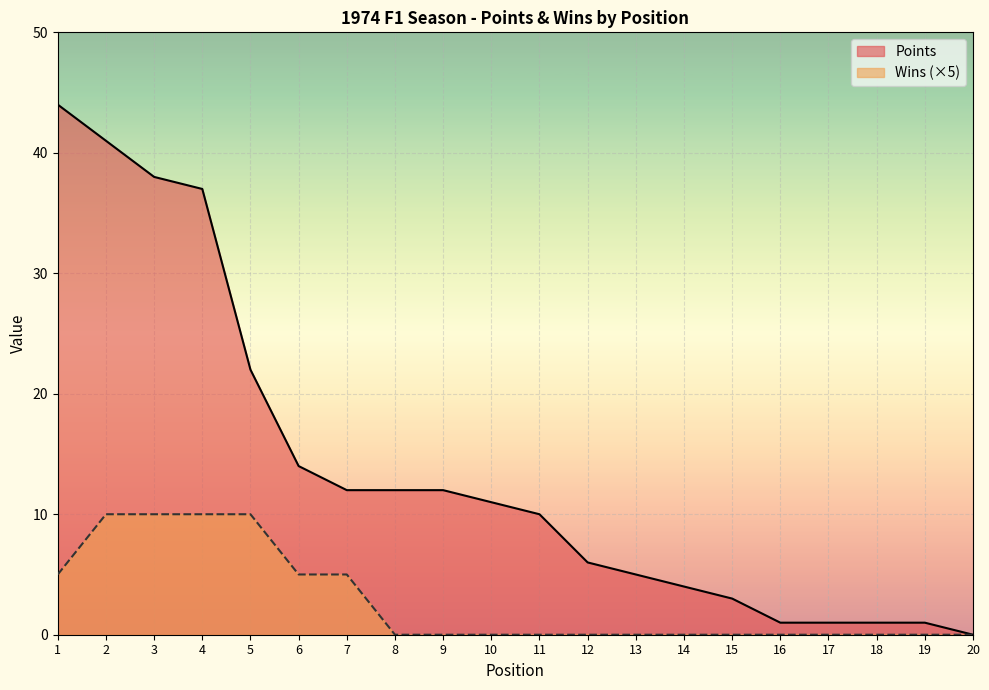

True or false: Points has more than 0 points higher than both neighbors.

False